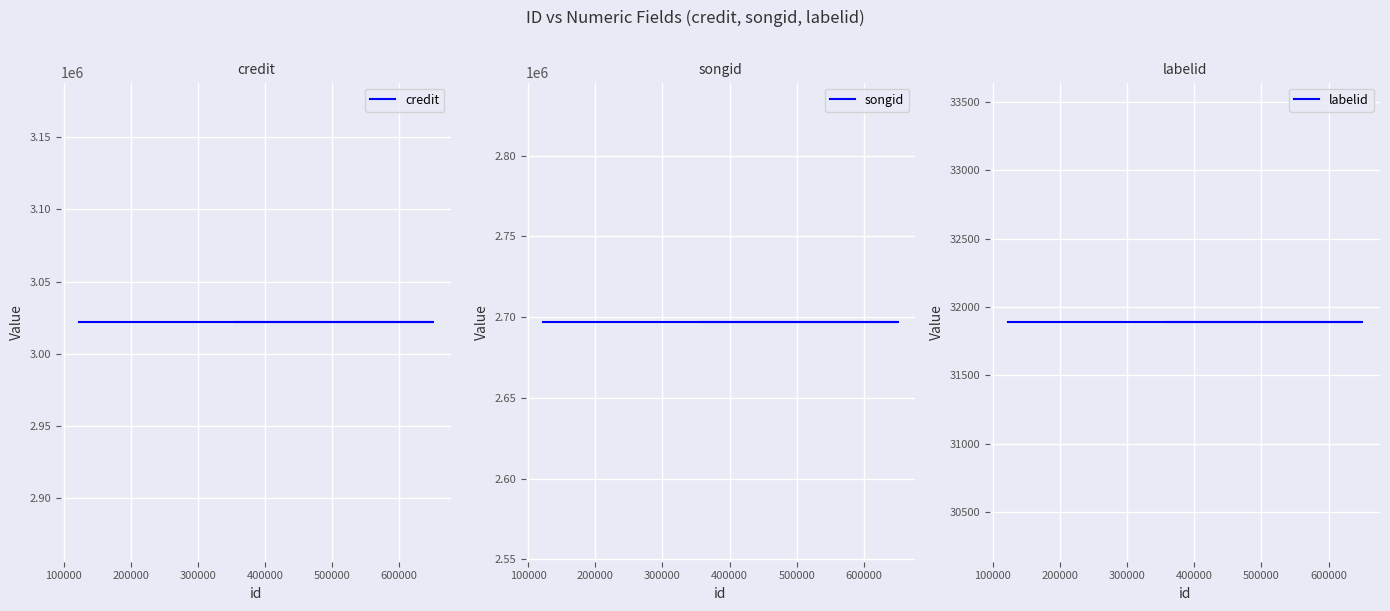

Reading left to right, what are all the values shown in this chart?

credit: 3021829	3021829	3021829
songid: 2696947	2696947	2696947
labelid: 31889	31889	31889